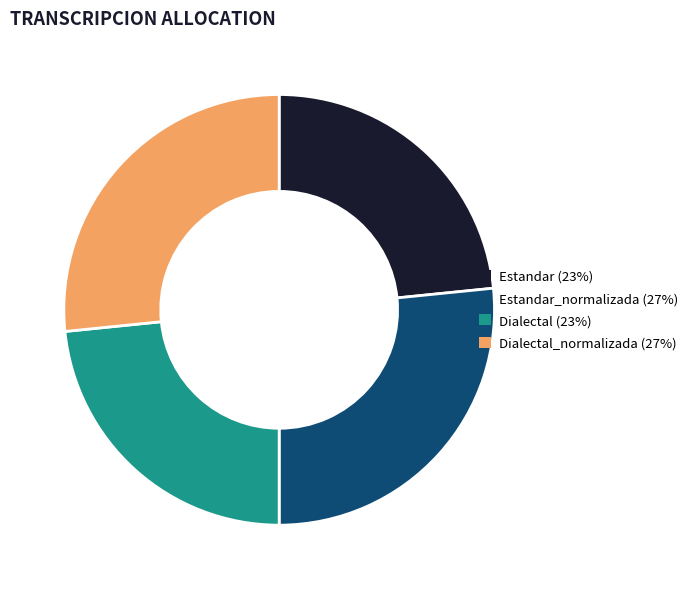

How many segments does this pie chart have?

4